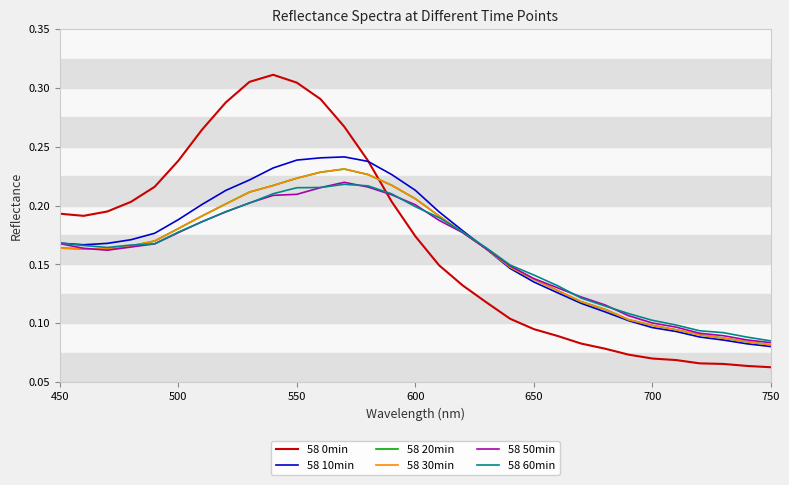

What is the difference between the maximum and second lowest values in the 58 30min series?

0.1